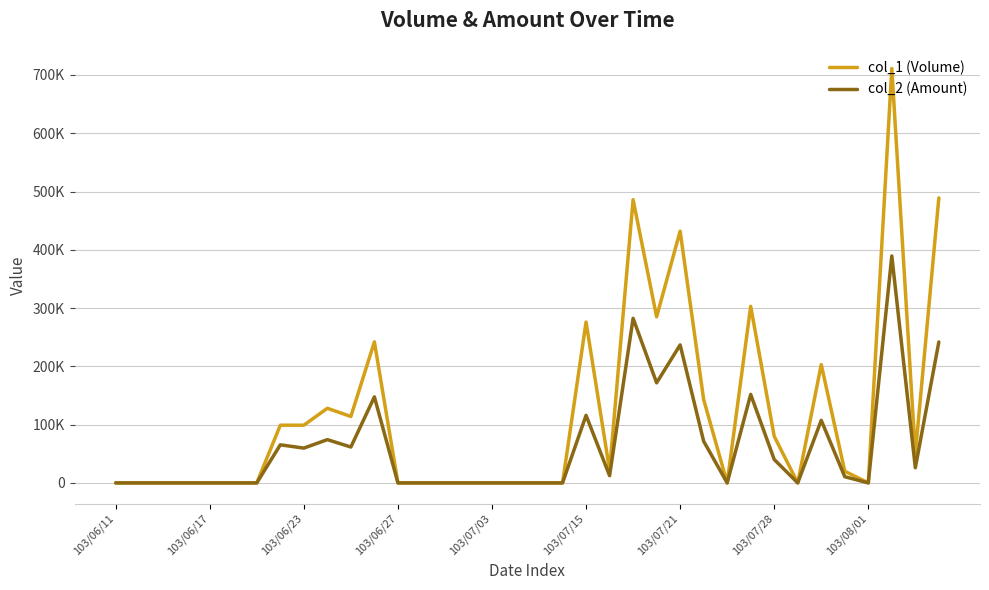

What are all the series names shown in the legend?

col_1 (Volume), col_2 (Amount)